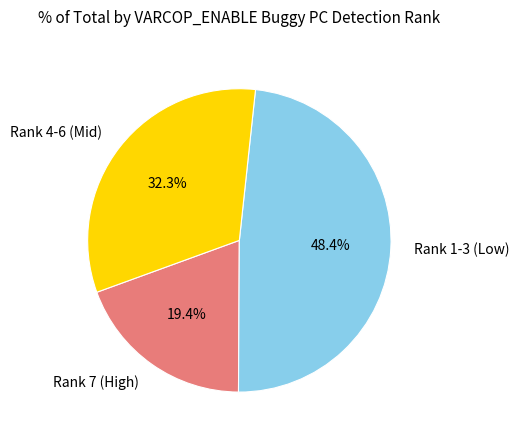

What portion of the pie excludes Rank 7 (High)?

80.6%